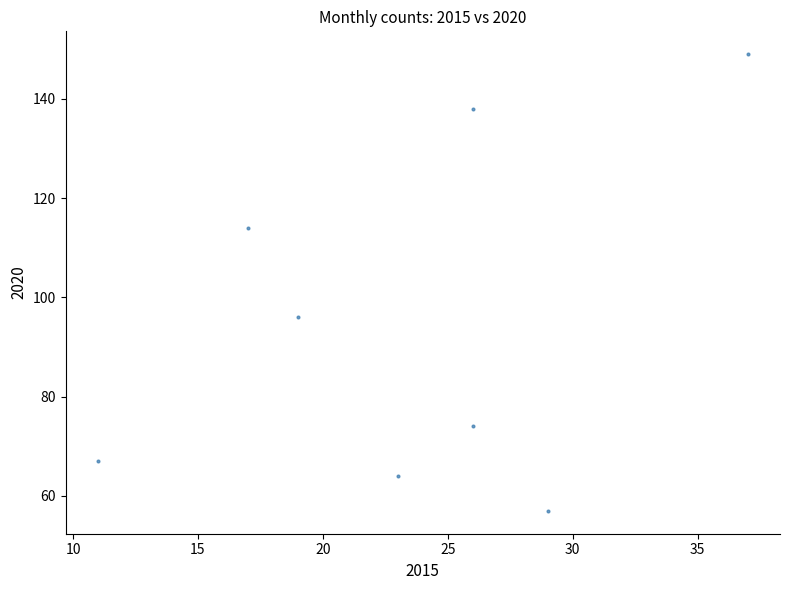

What Y value in the scatter plot is closest to 103?

96